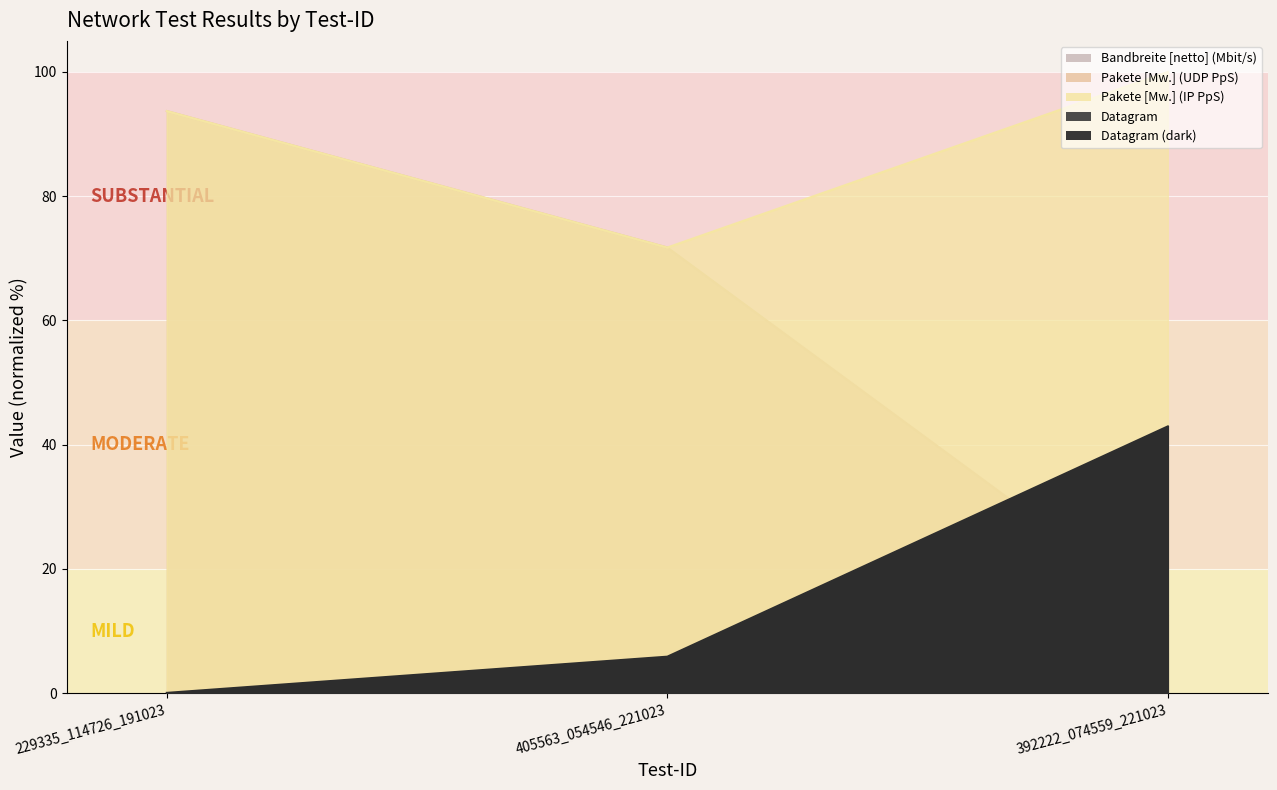

Which series has the widest spread of values?

Pakete [Mw.] (UDP PpS)